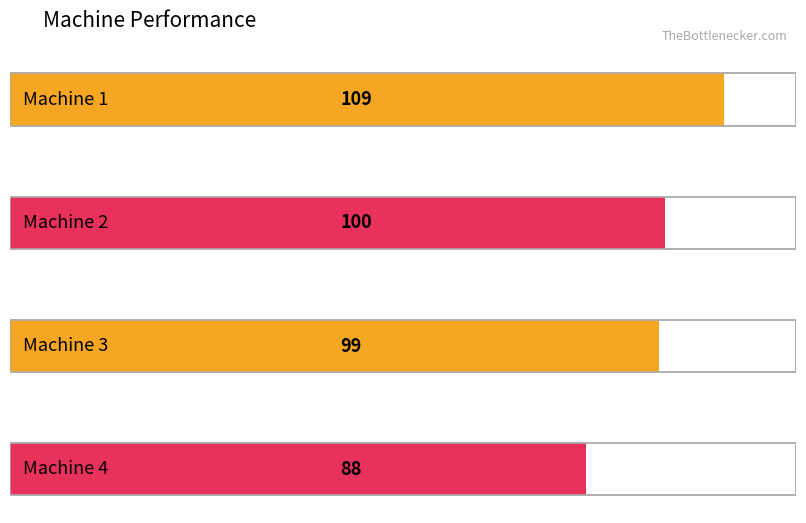

List the labels in order of value, largest first.

Machine 1, Machine 2, Machine 3, Machine 4